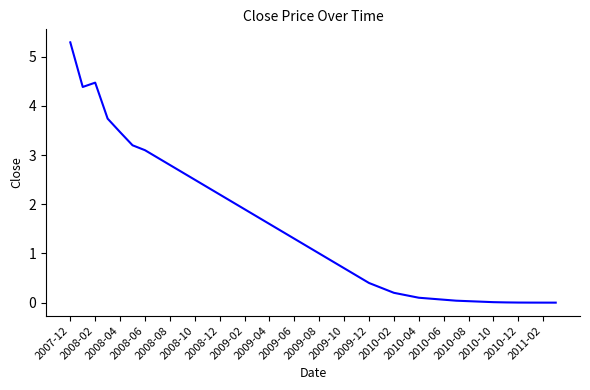

What is the difference between the maximum and minimum values?

5.3